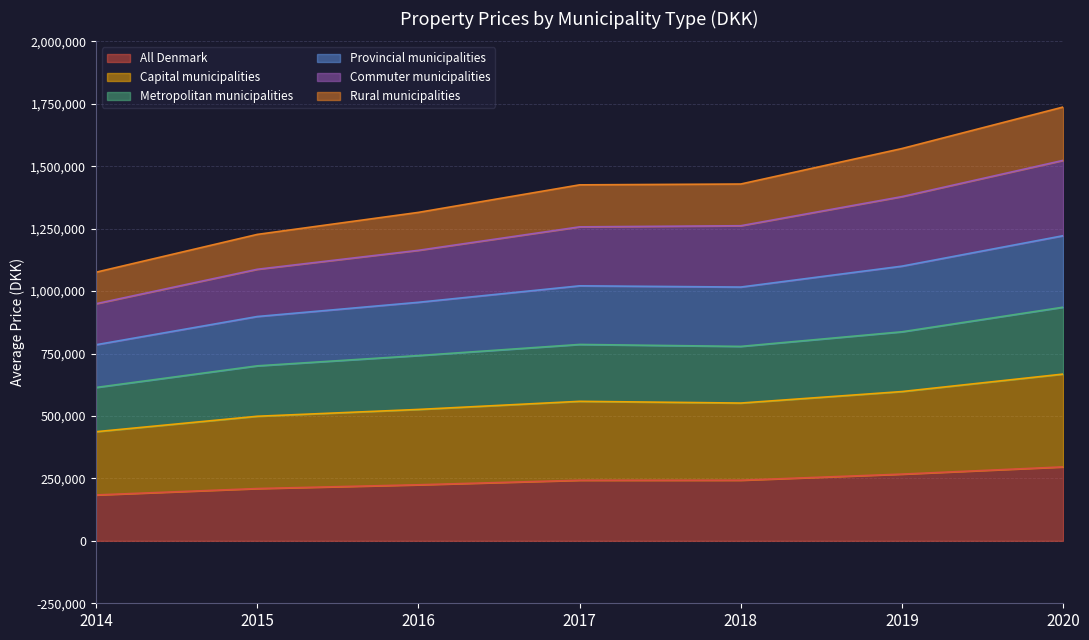

True or false: All Denmark and Rural municipalities intersect in this chart.

False